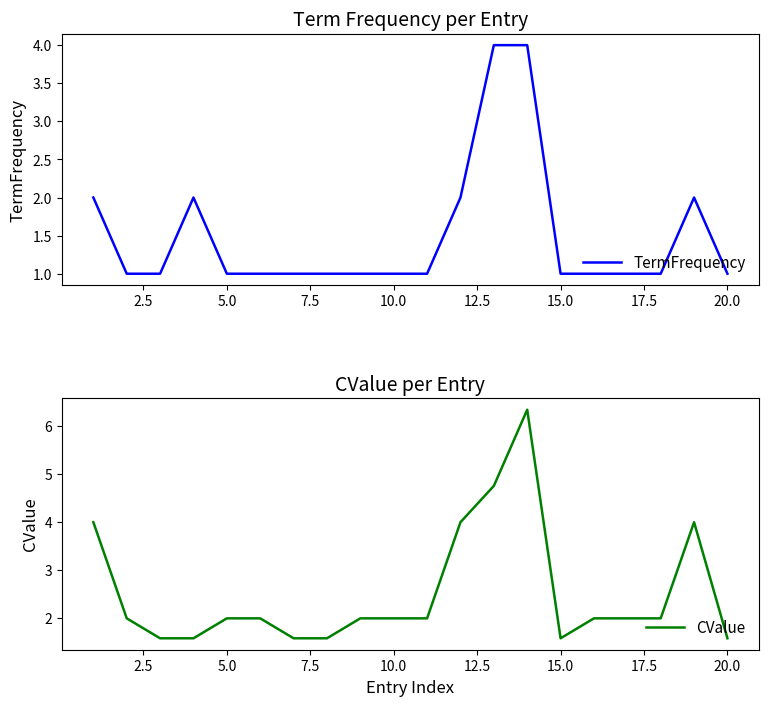

True or false: TermFrequency and CValue cross at least once.

True